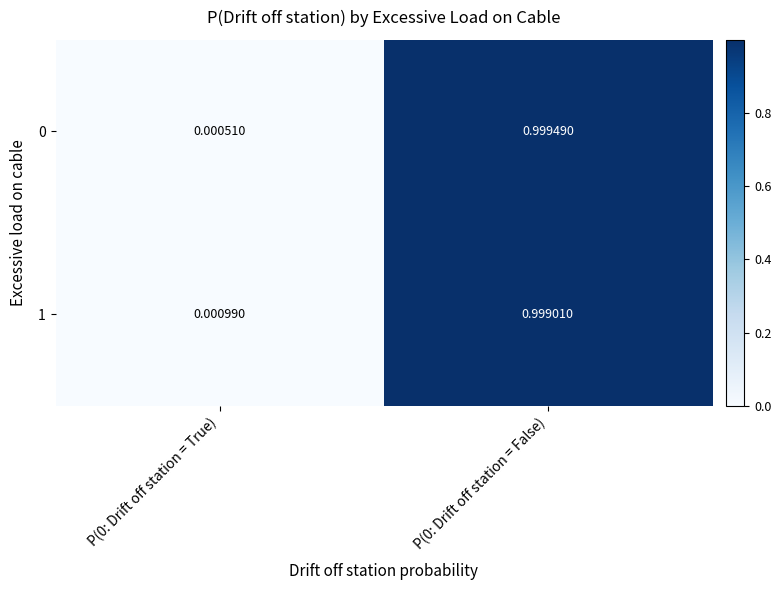

How many series are shown in this chart?

2